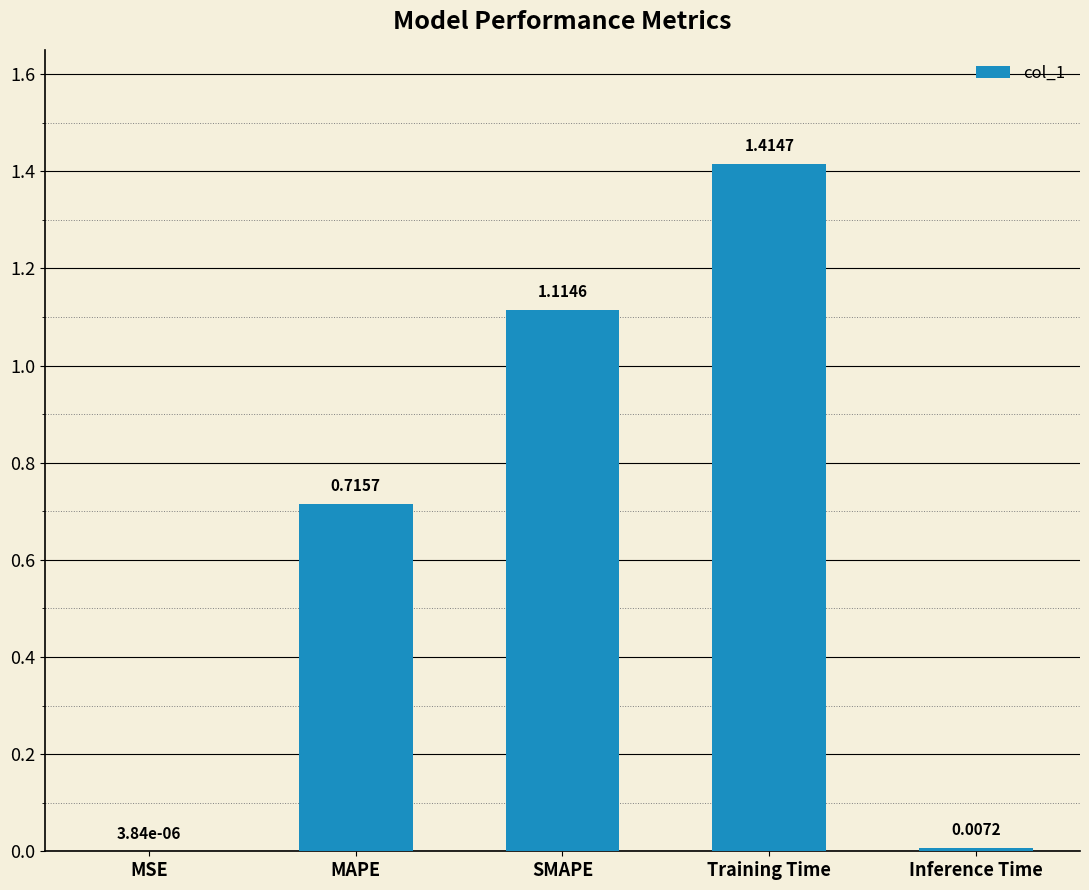

Where is the data nearest to the value 0?

MSE